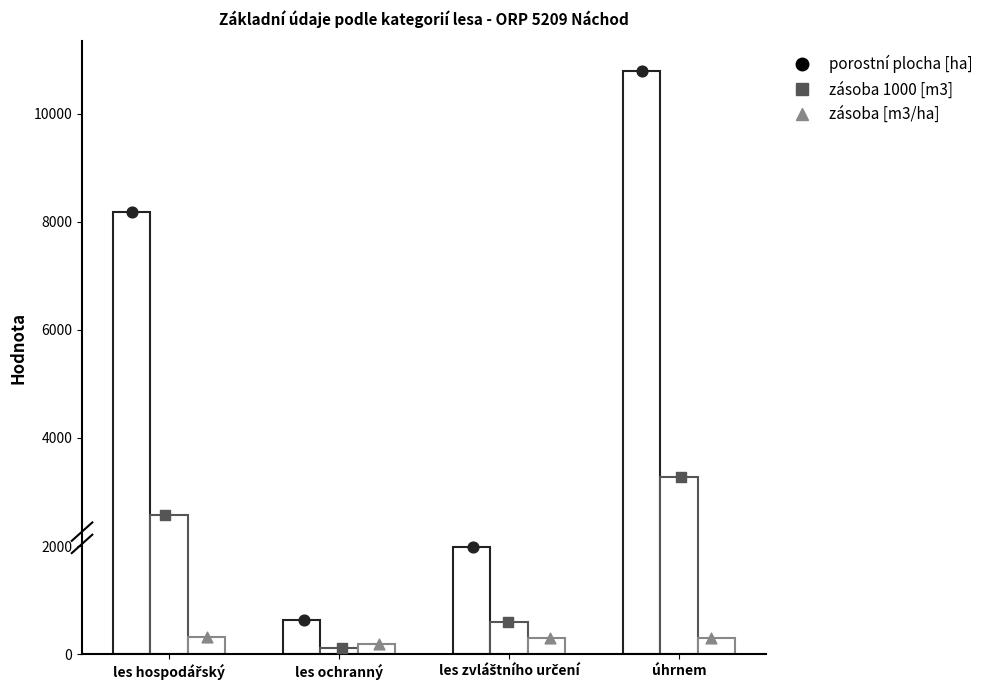

Which series has the widest spread of Y values?

porostní plocha [ha]